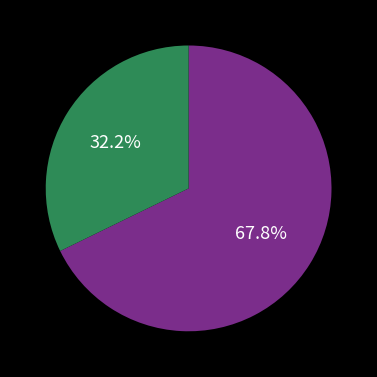

Is there any slice that represents more than half of the pie?

Yes